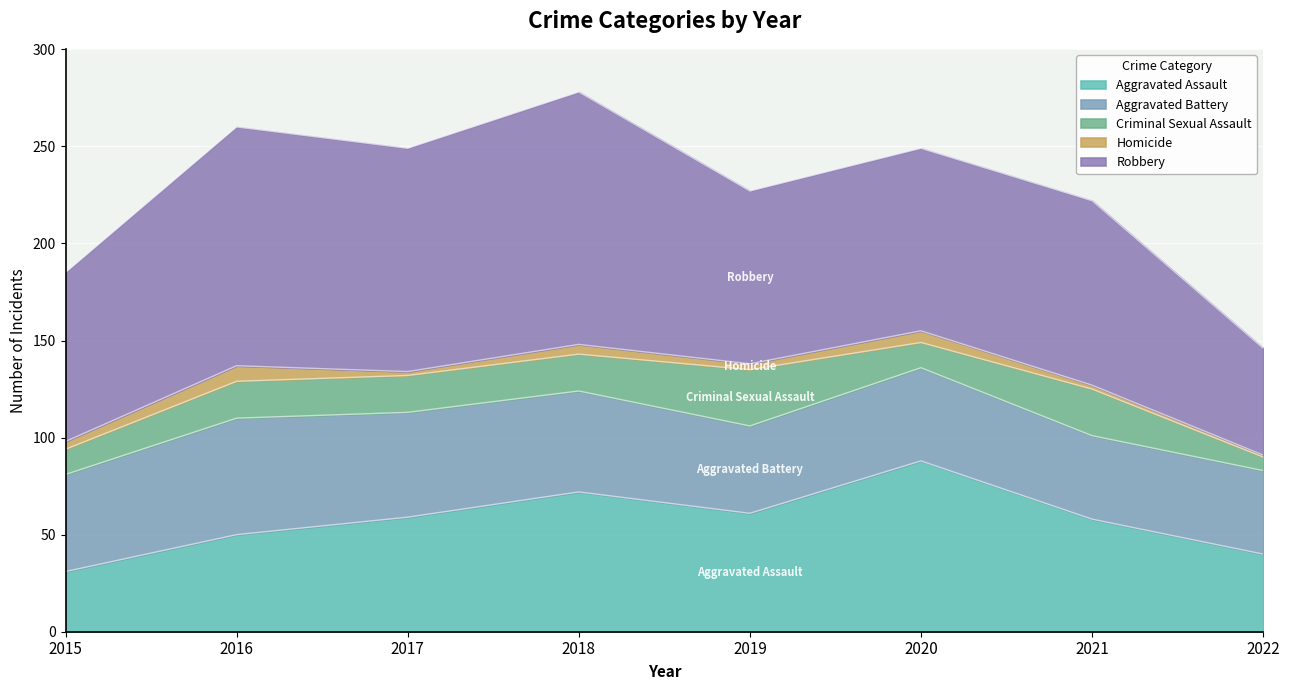

What is the value of the Criminal Sexual Assault point at the 5th from the left?

29